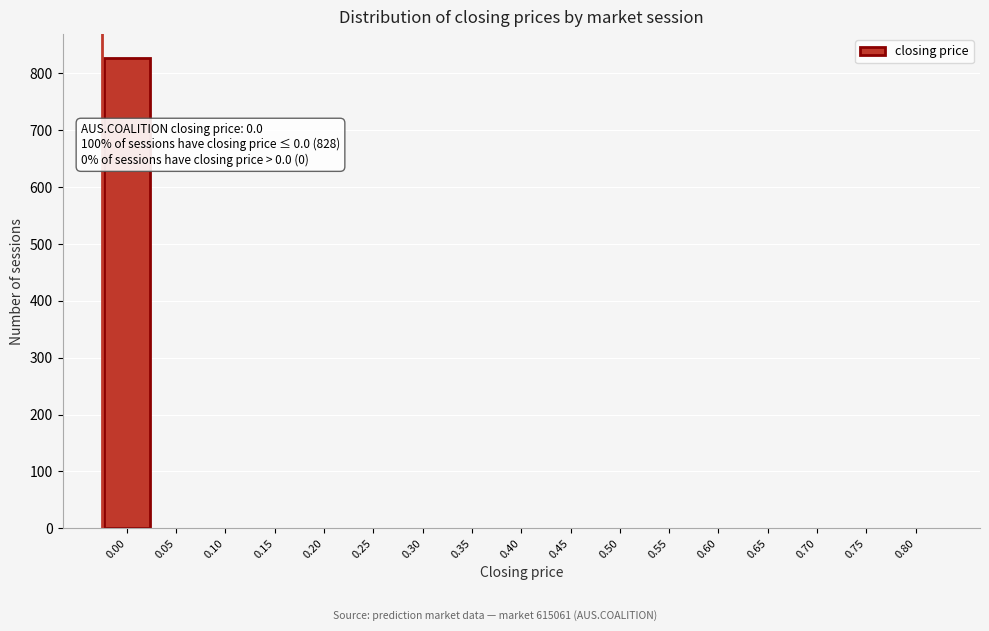

Reading left to right, extract all data points from this chart.

0.00=828	0.05=0	0.10=0	0.15=0	0.20=0	0.25=0	0.30=0	0.35=0	0.40=0	0.45=0	0.50=0	0.55=0	0.60=0	0.65=0	0.70=0	0.75=0	0.80=0